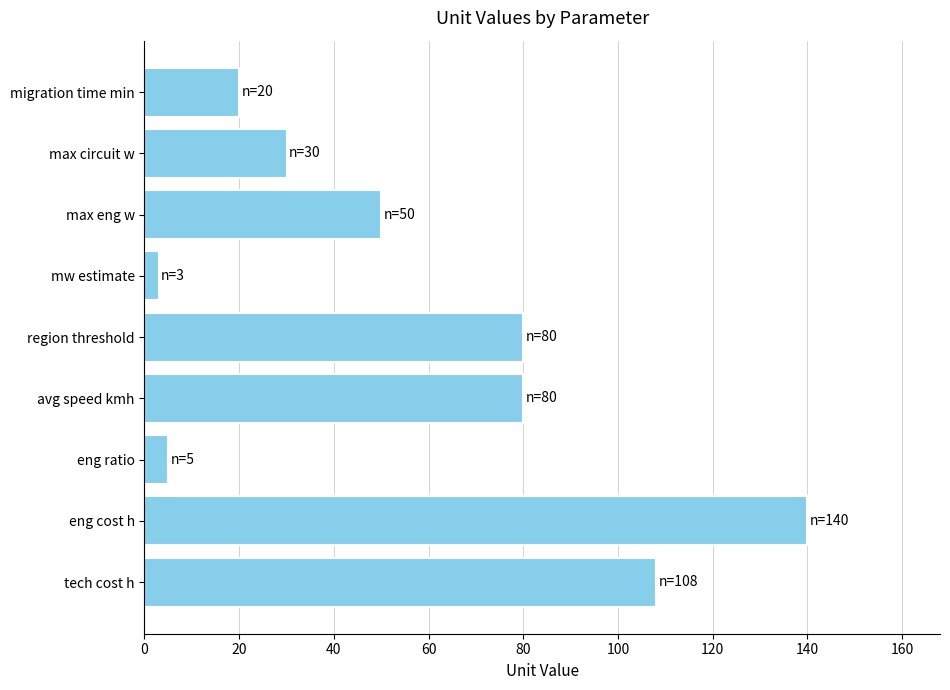

What is the difference between the maximum and second lowest values?

135